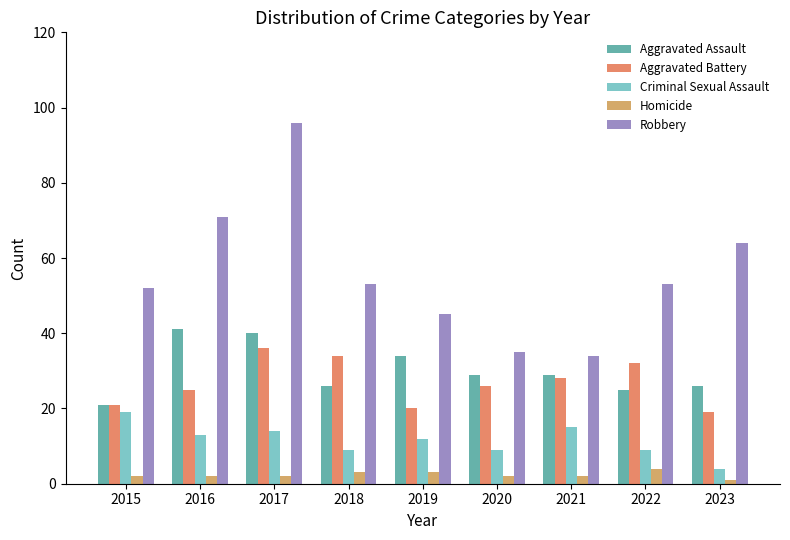

The Robbery series shows 45 at 2019. True or false?

True